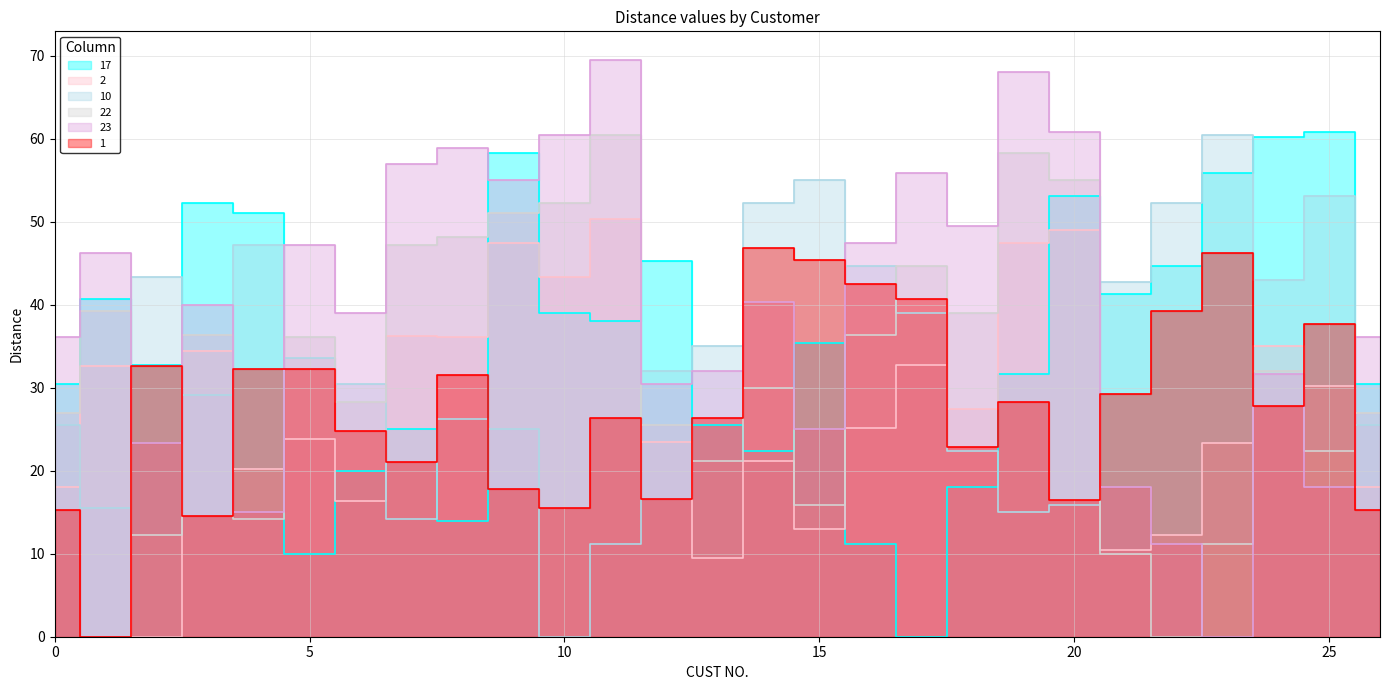

The 10 series shows 20.0 at 19. True or false?

False